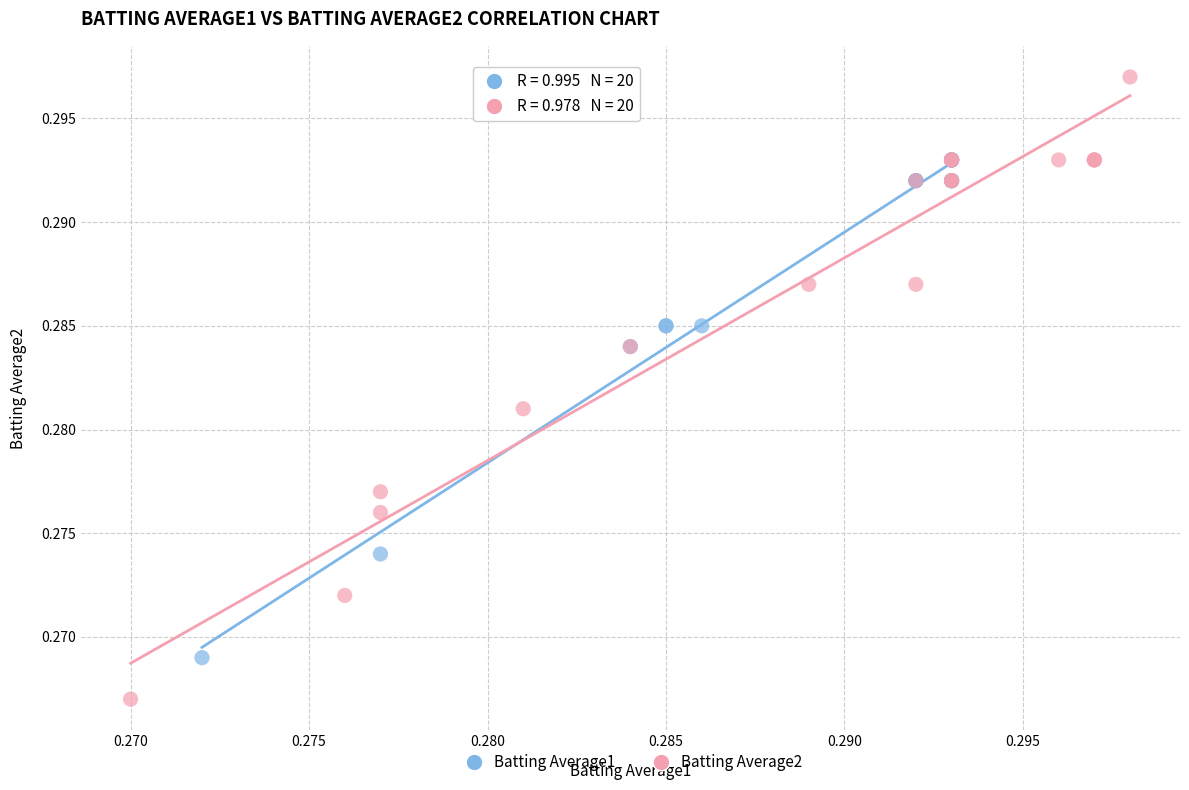

Which series has the widest spread of Y values?

Batting Average2